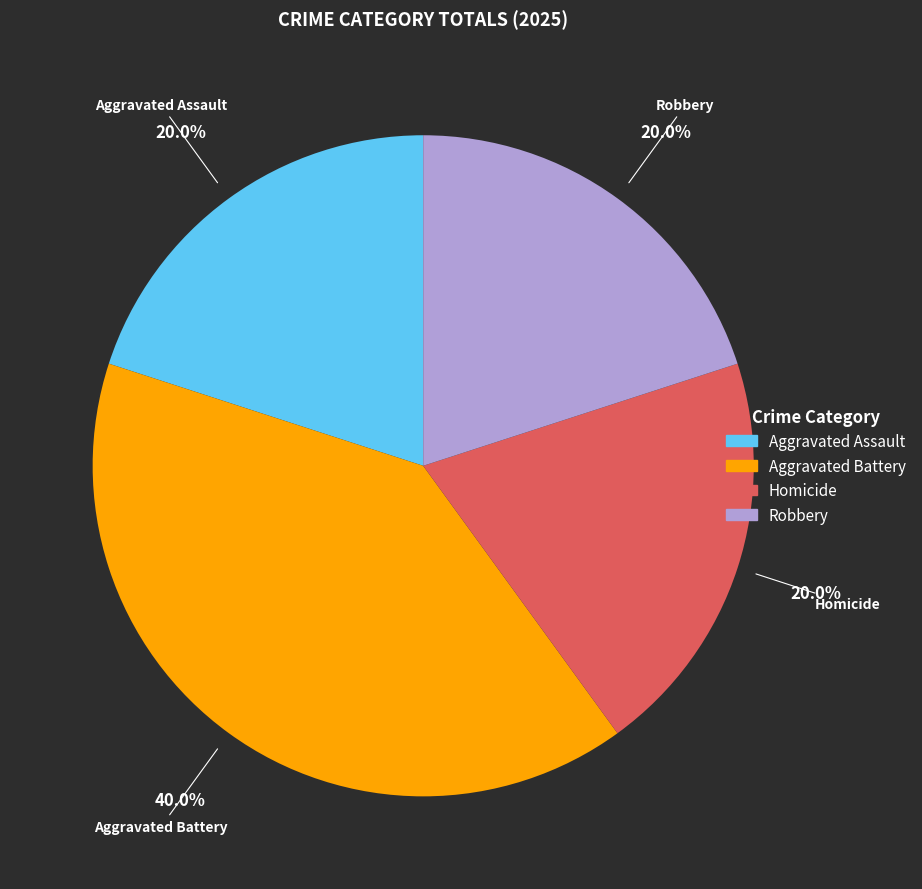

Is there a majority slice in this chart?

No